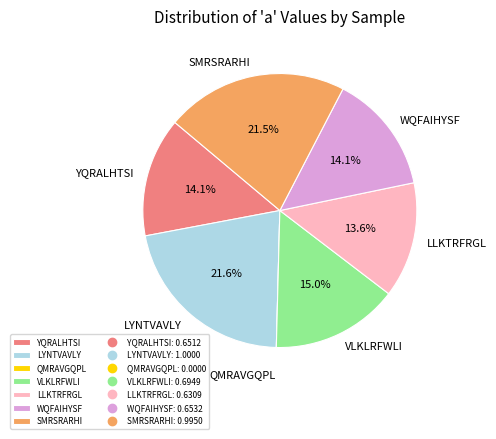

To the nearest percent, what is the combined percentage of SMRSRARHI and VLKLRFWLI?

37%